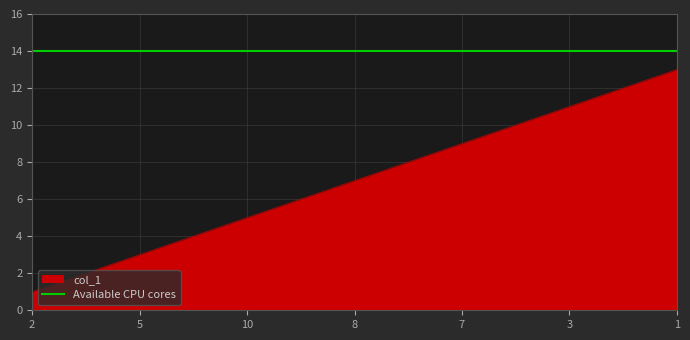

What is the difference between the second highest and minimum values?

11